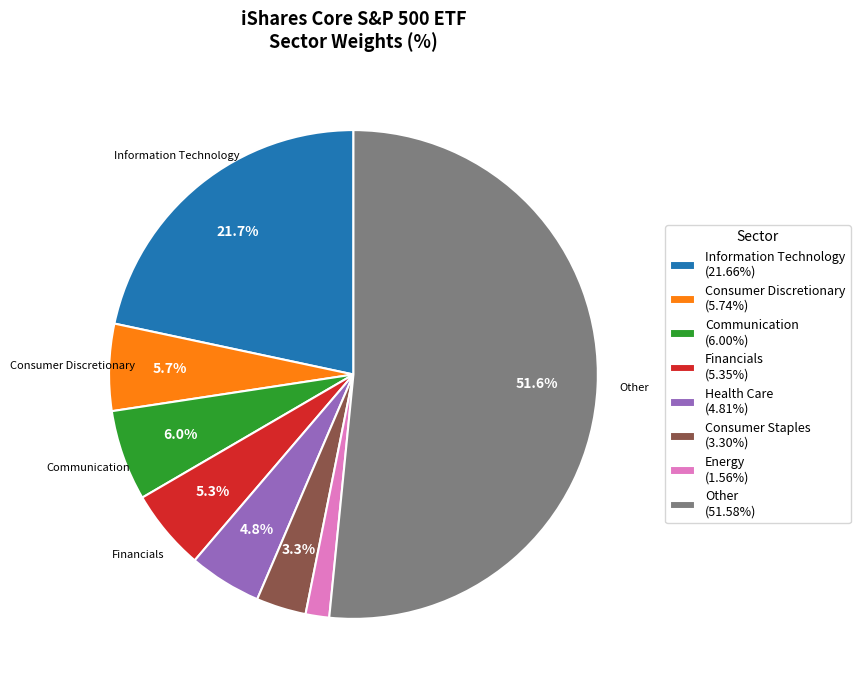

Approximately how many times larger is the value at Consumer Staples (3.30%) compared to Financials (5.35%)?

0.6